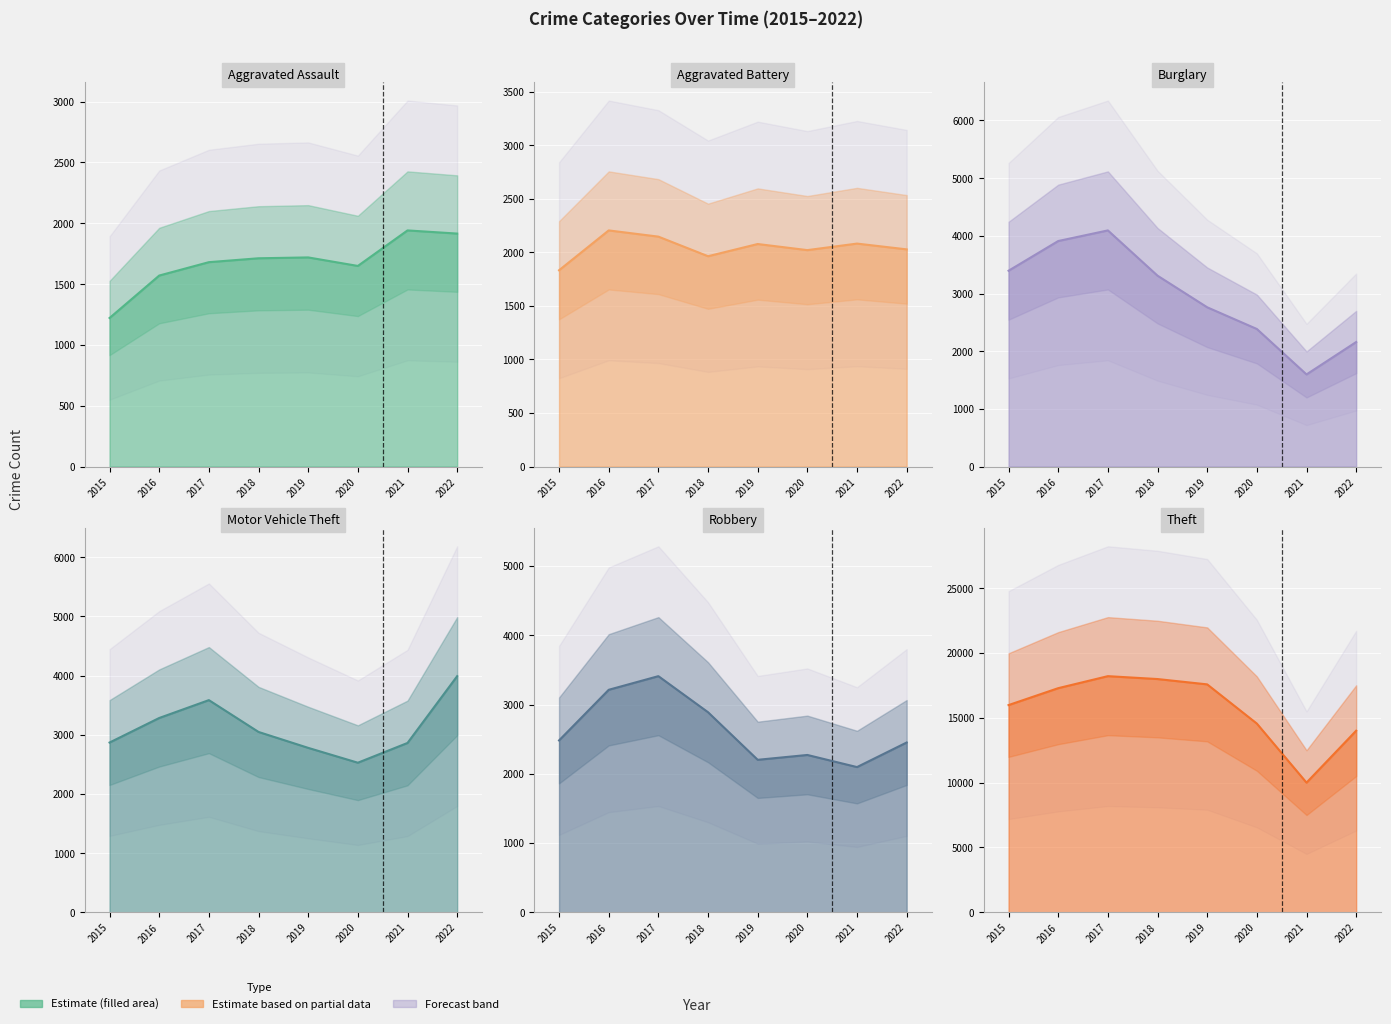

How many lines are shown in the chart?

6